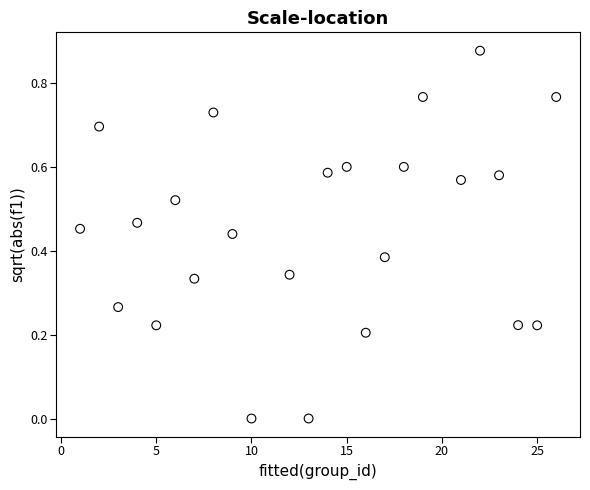

What is the range of X values (max minus min)?

25.0